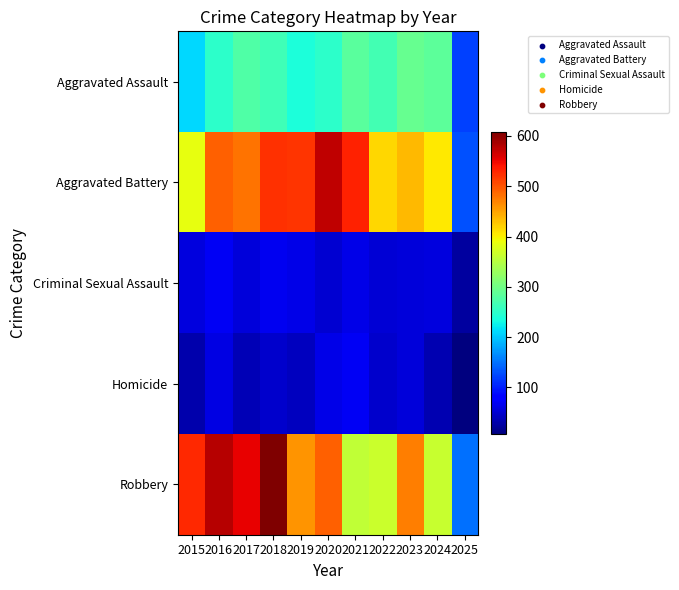

What is the total value across all series at 2017?

1401